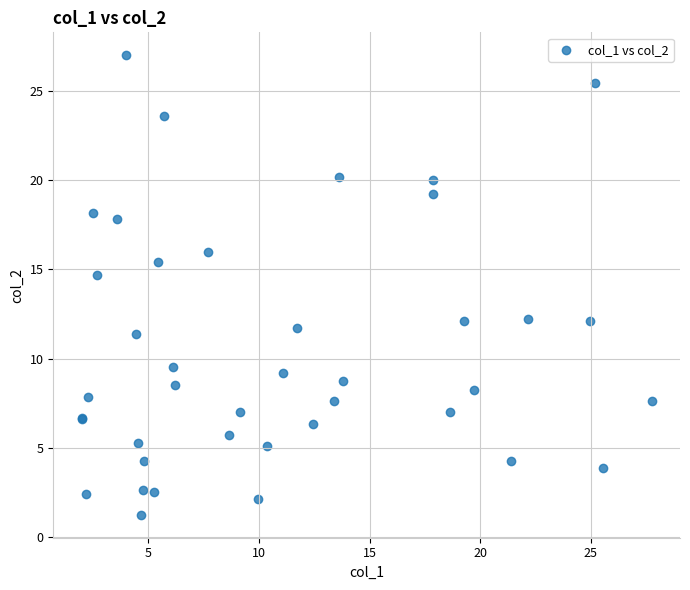

What Y value in the scatter plot is closest to 14?

14.7